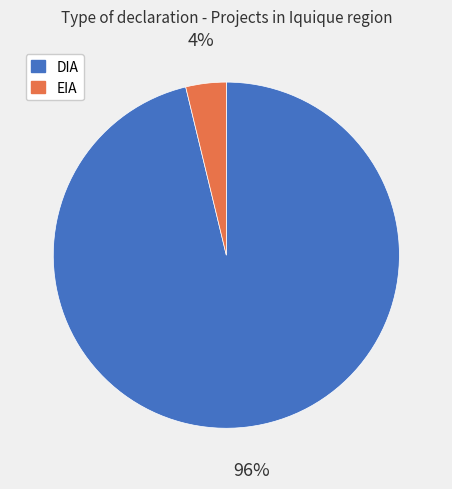

What is the largest slice in the pie chart?

DIA